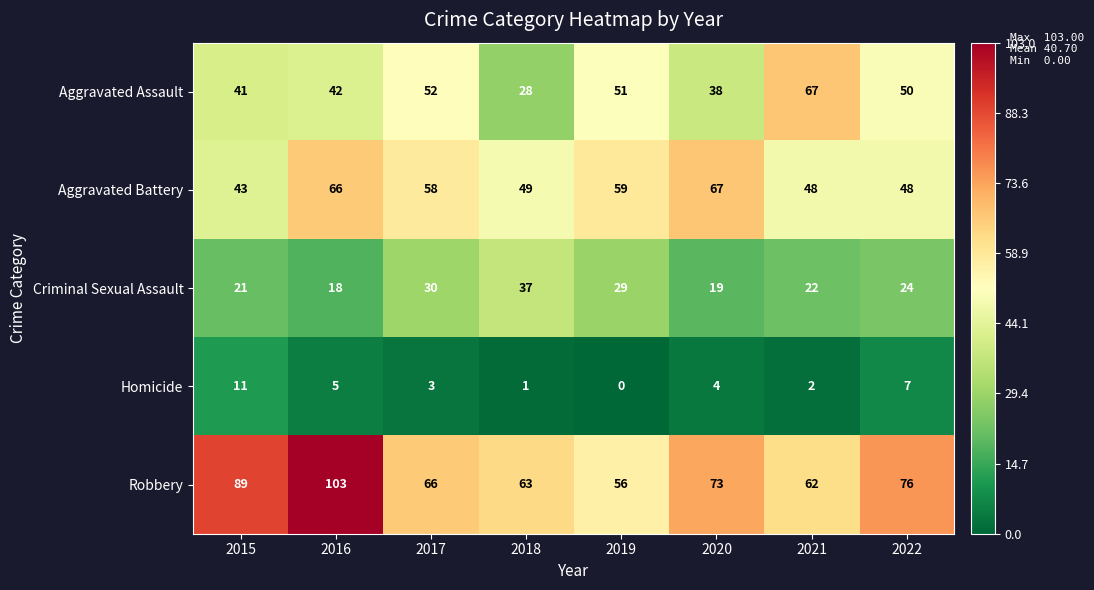

True or false: Homicide has a value of 3 at 2021.

False